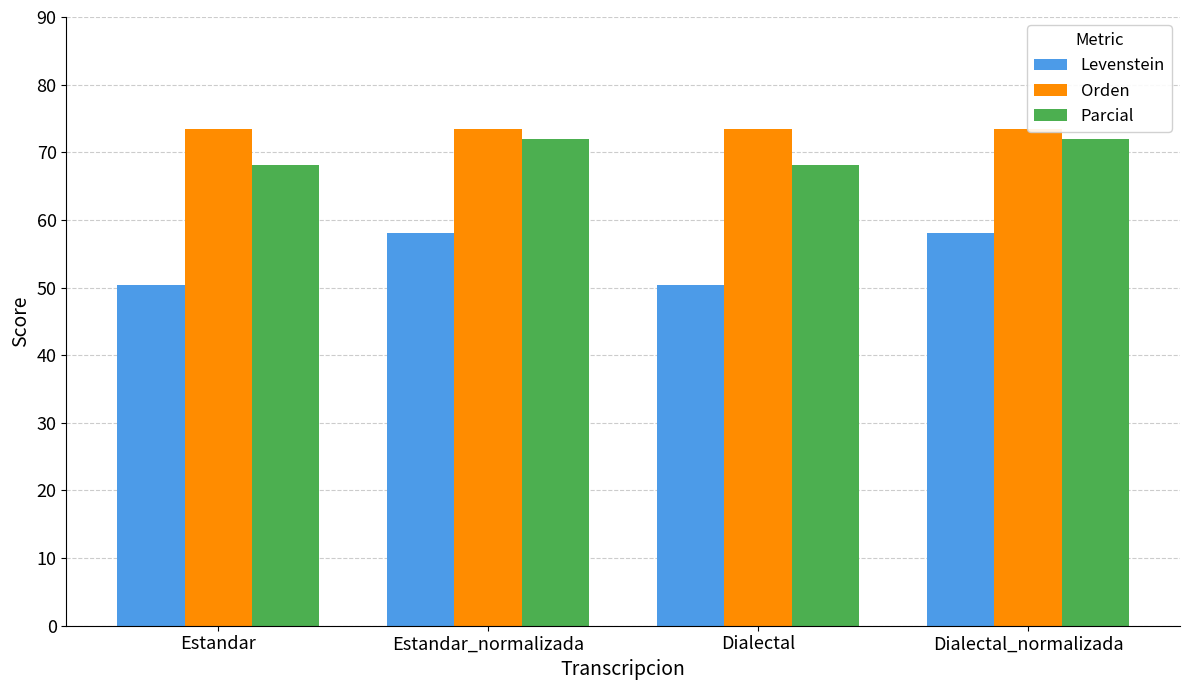

Where does the Parcial series first go above 72?

Estandar_normalizada